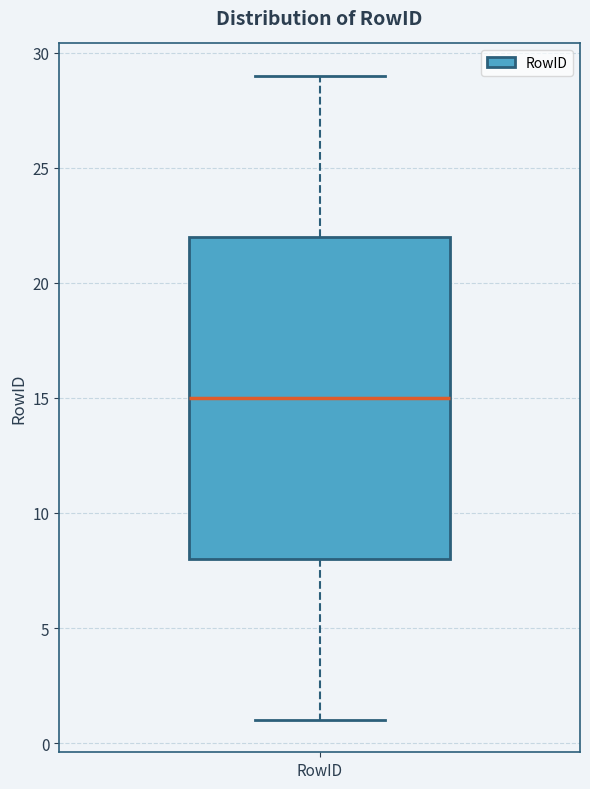

Read this box plot against the y-axis: the position of the median line, the range covered by the box, and the ends of both whiskers. The values are not printed on the chart, so give them approximately, as read against the axis.

median 15, box 8 to 22, whiskers 1 to 29